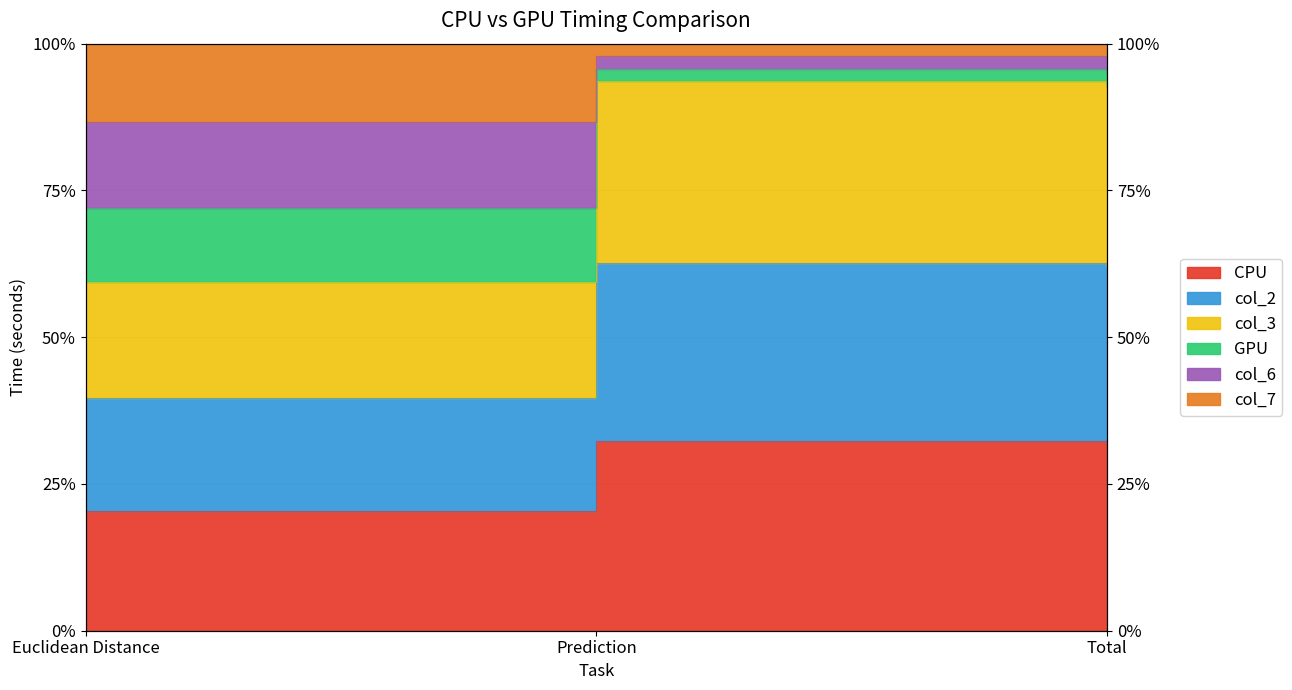

Does the chart have visible grid lines?

Yes